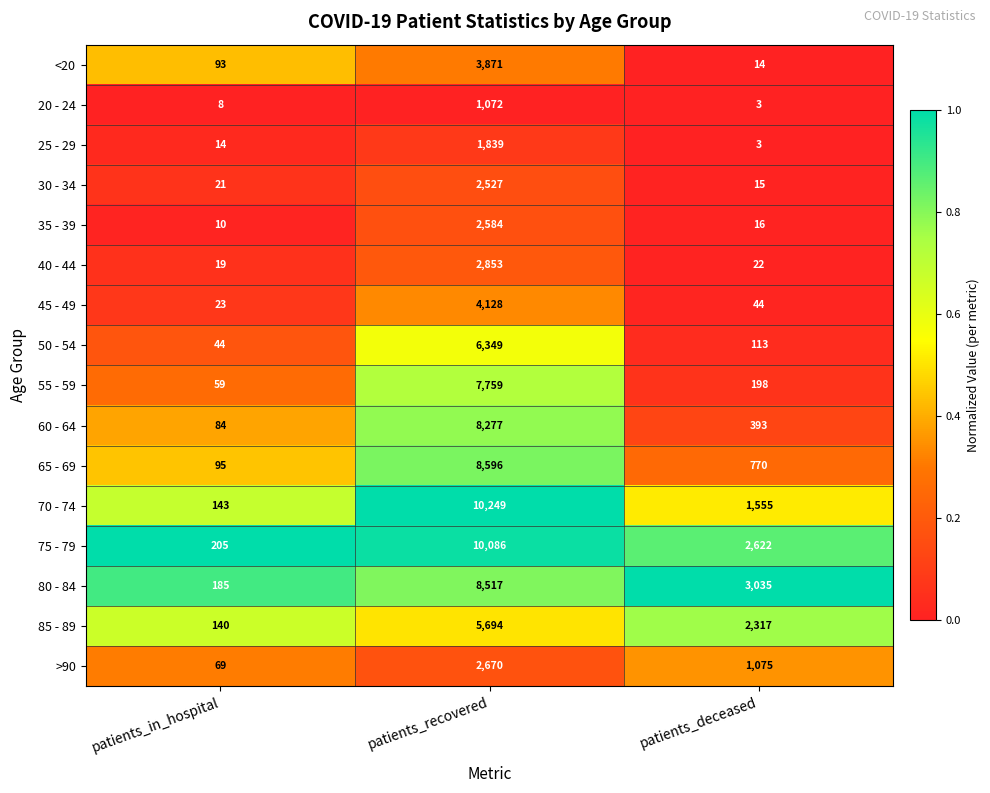

Which series has the largest total across all categories?

75 - 79